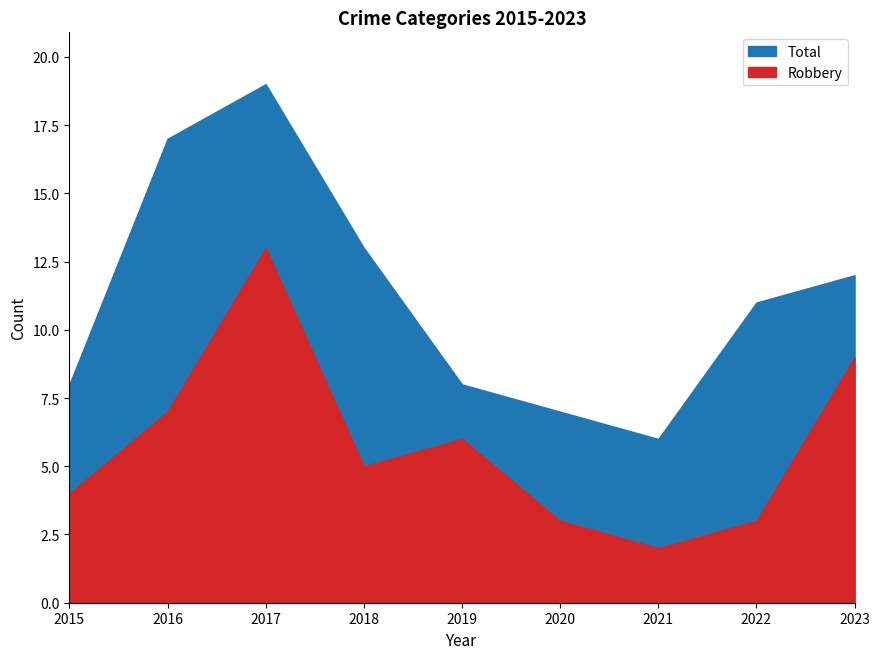

What is the value of the Total point at the 8th from the left?

11